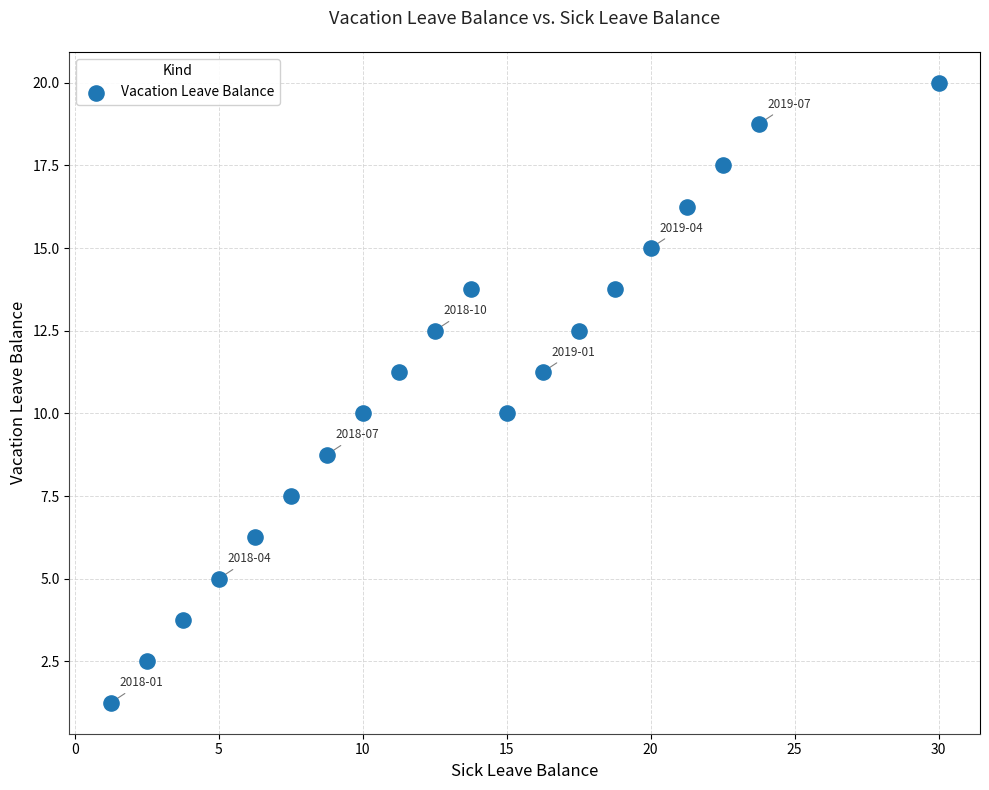

What is the range of X values (max minus min)?

28.8